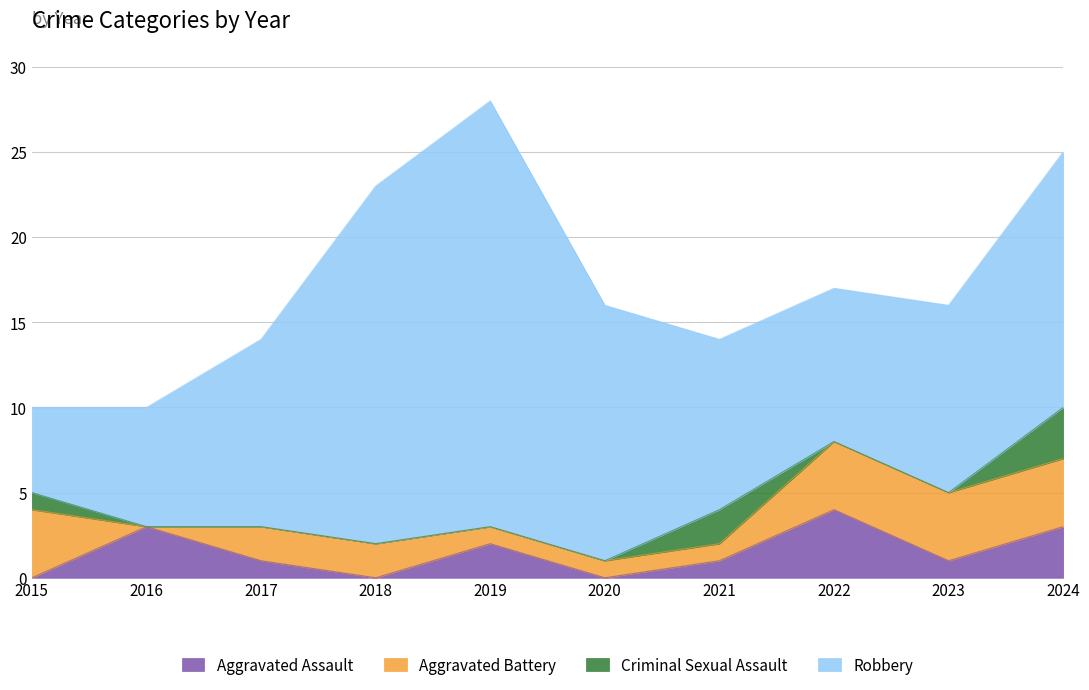

How many values in Aggravated Battery are above zero?

9